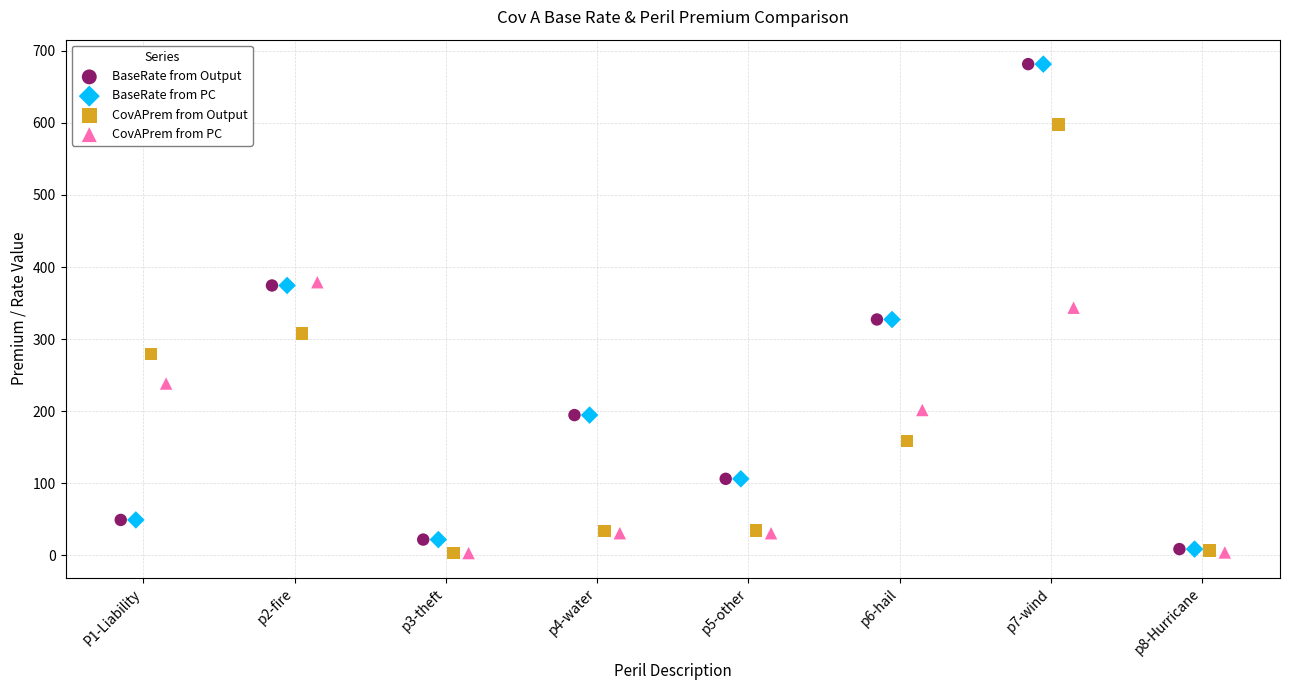

What are all the series names shown in the legend?

BaseRate from Output, BaseRate from PC, CovAPrem from Output, CovAPrem from PC